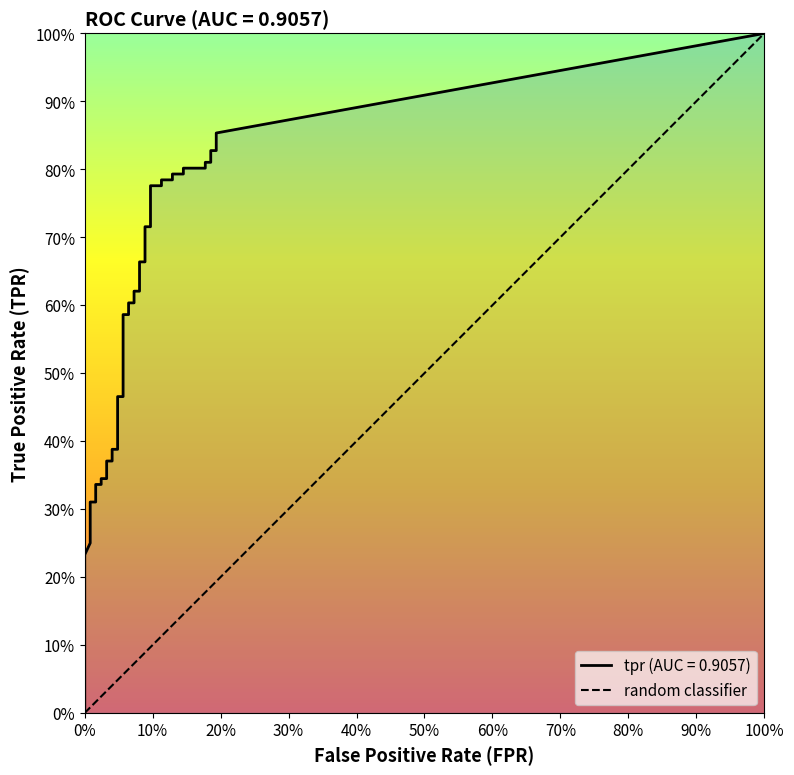

True or false: tpr and fpr cross at least once.

False